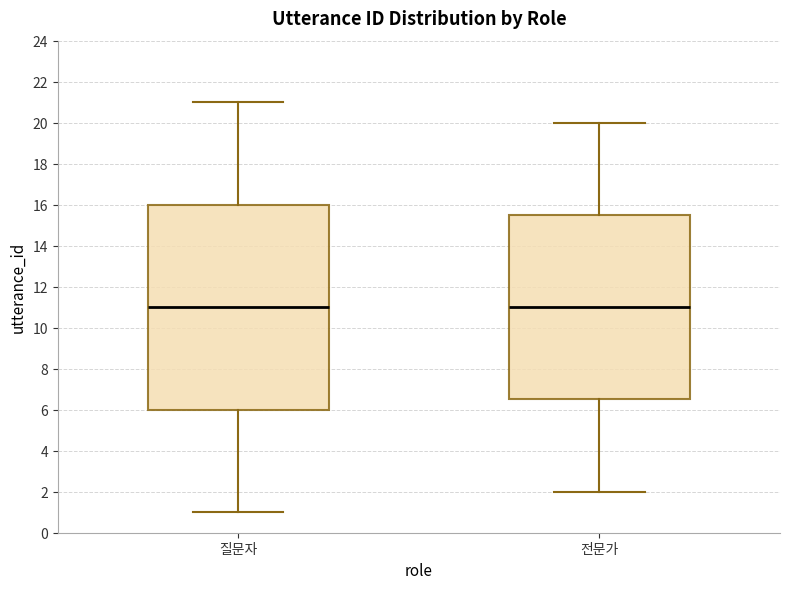

Where is the upper edge of the box for 질문자 on the y-axis? The values are not printed on the chart, so give them approximately, as read against the axis.

16.0